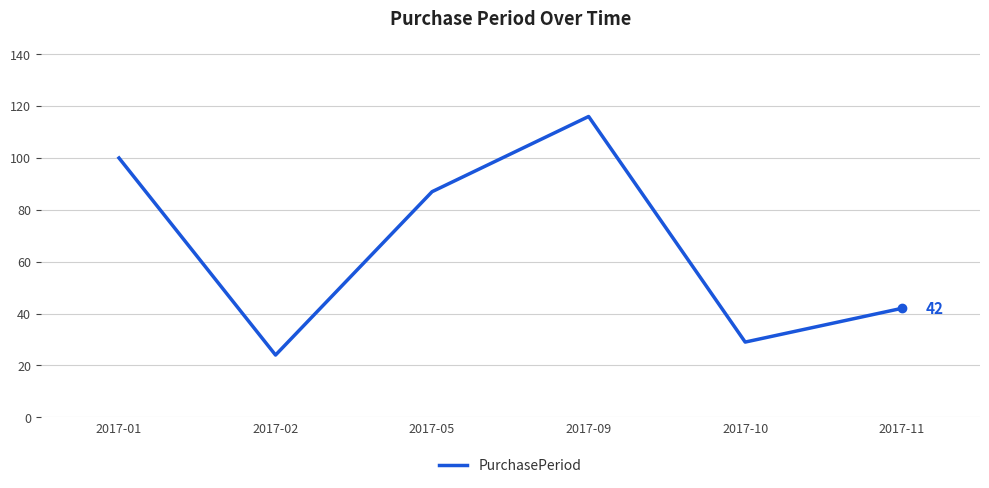

Reading left to right, transcribe all the data shown in this chart.

100	24	87	116	29	42